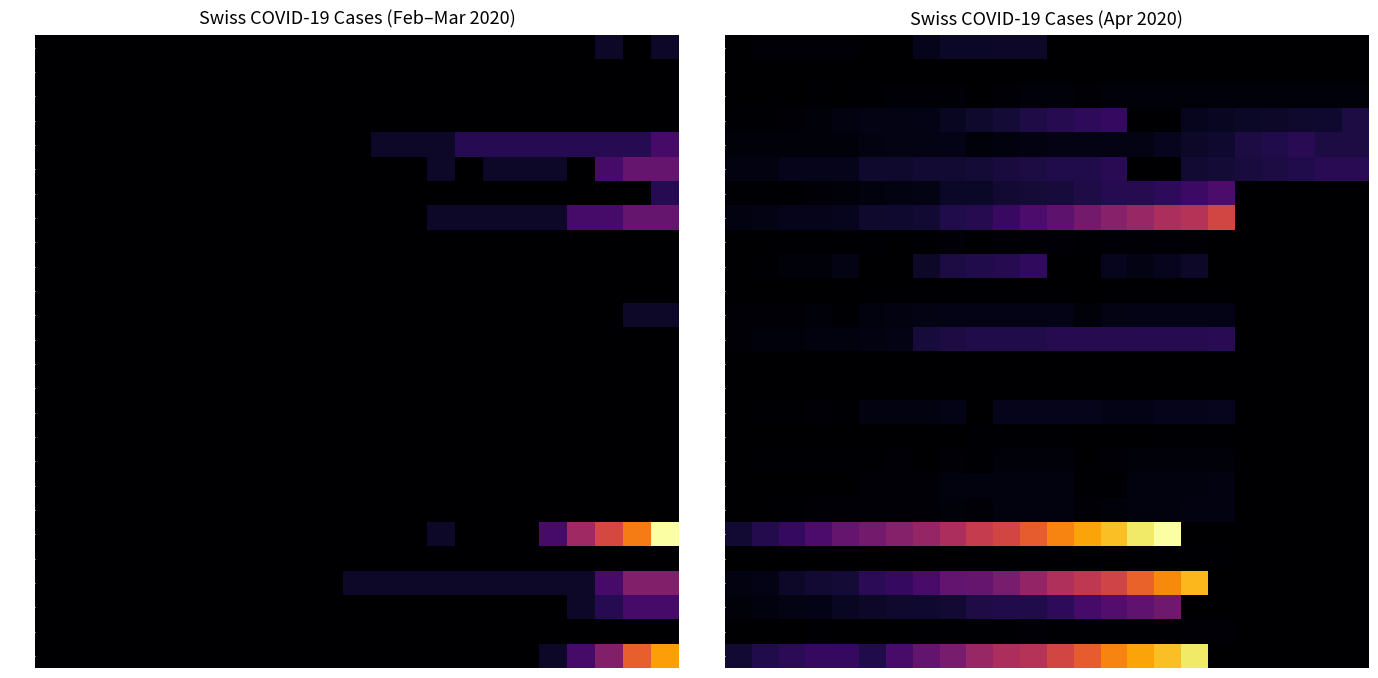

How many positive values does the AR series have?

19